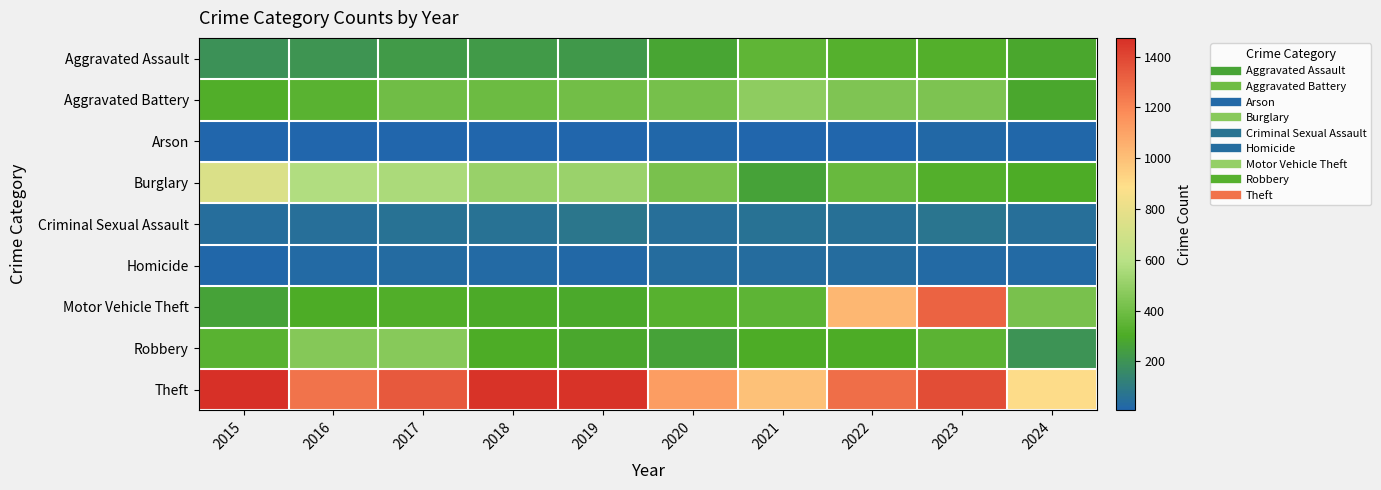

What is the difference between the highest and lowest values at 2019?

1447